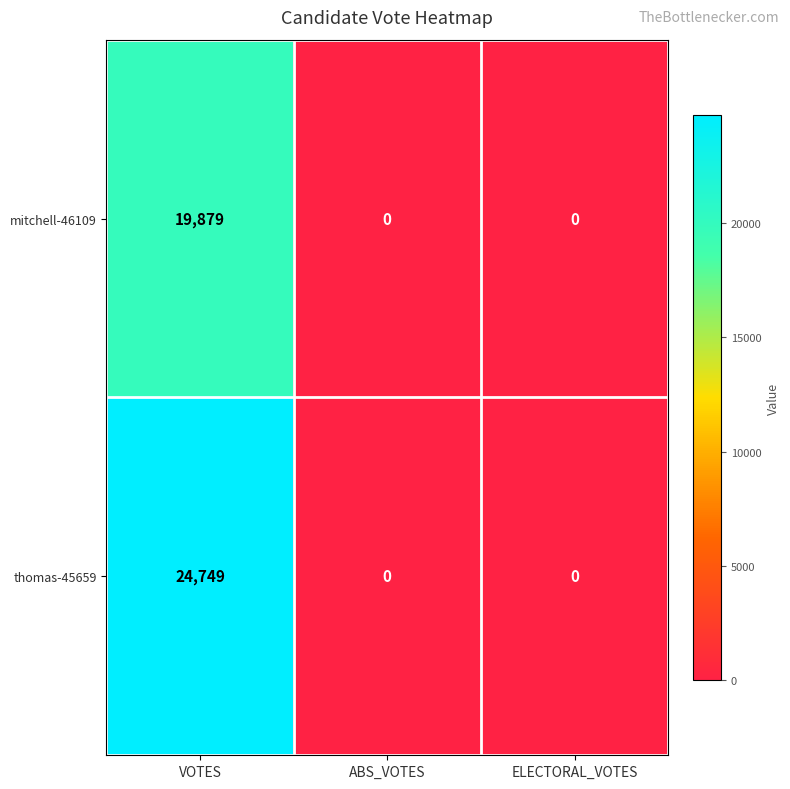

The value of thomas-45659 at ABS_VOTES is 0. True or false?

True